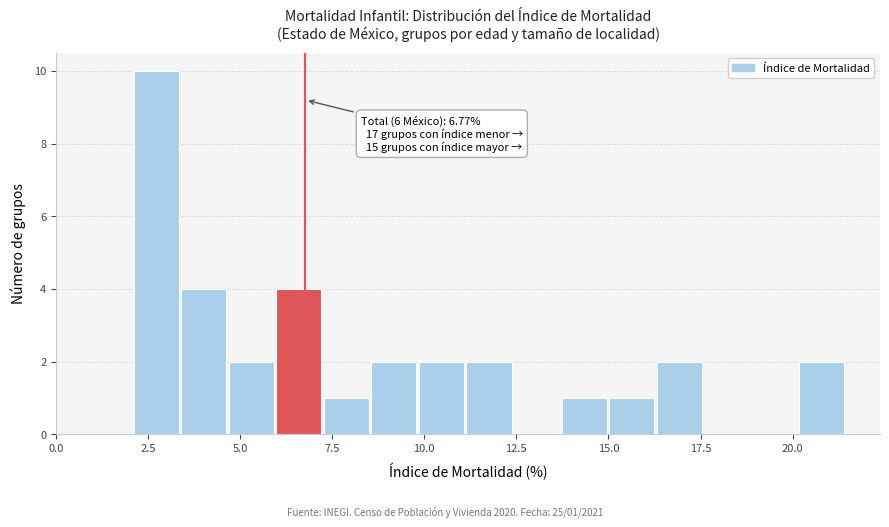

Around what value on the x-axis is the tallest bar? Give the approximate position of its centre, as read against the axis.

2.5